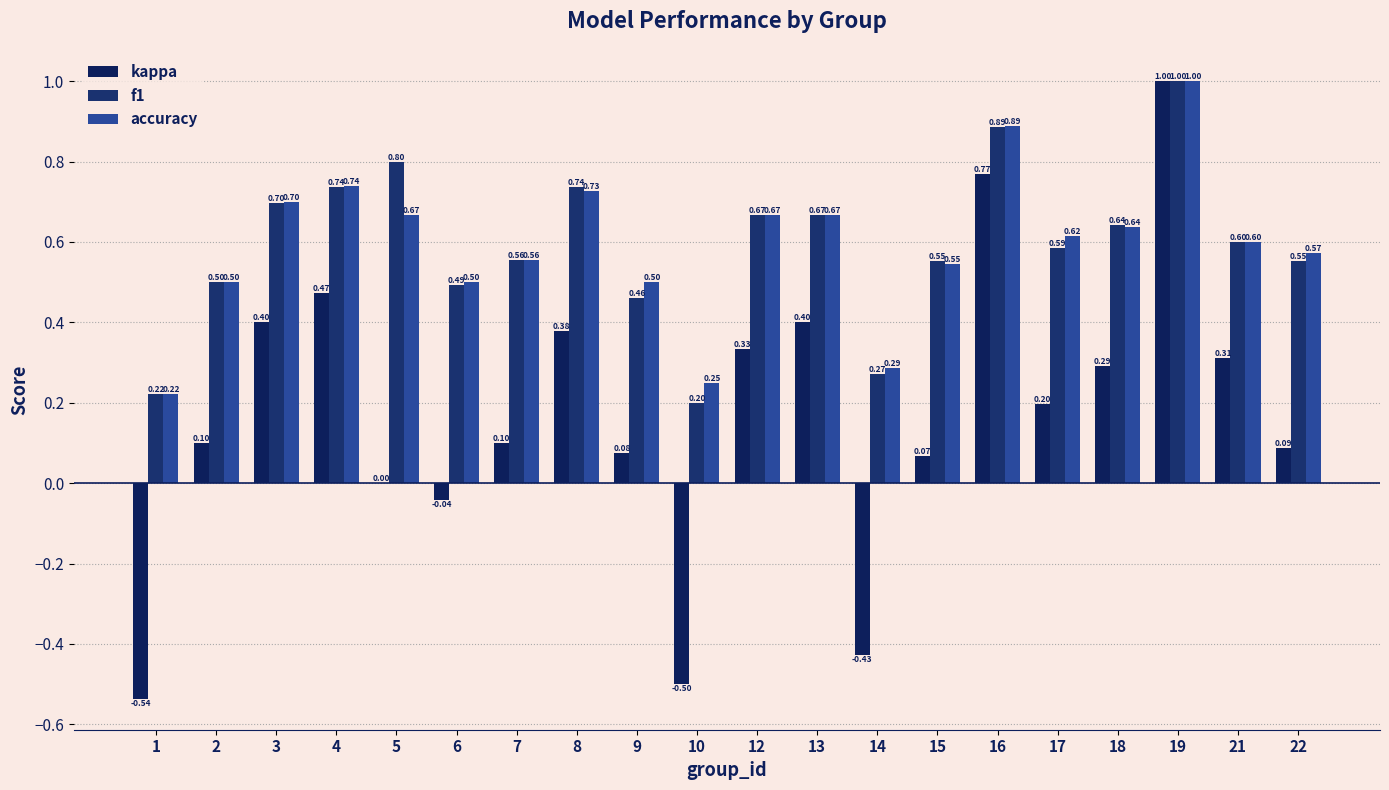

List the labels in order of accuracy value, largest first.

19, 16, 4, 8, 3, 5, 12, 13, 18, 17, 21, 22, 7, 15, 2, 6, 9, 14, 10, 1